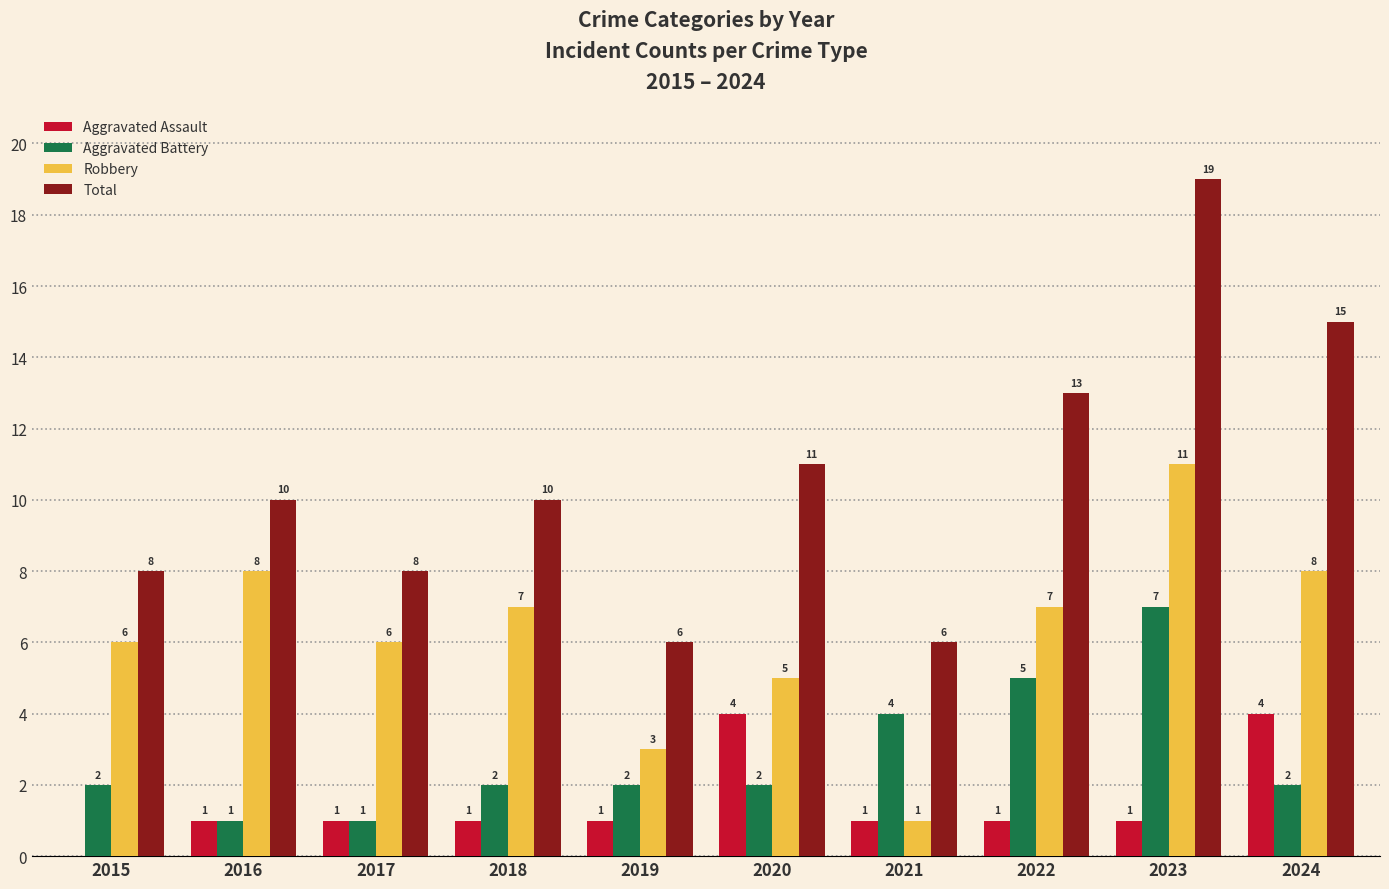

Is the value of Aggravated Assault at 2019 greater than the value of Aggravated Battery at 2015?

No